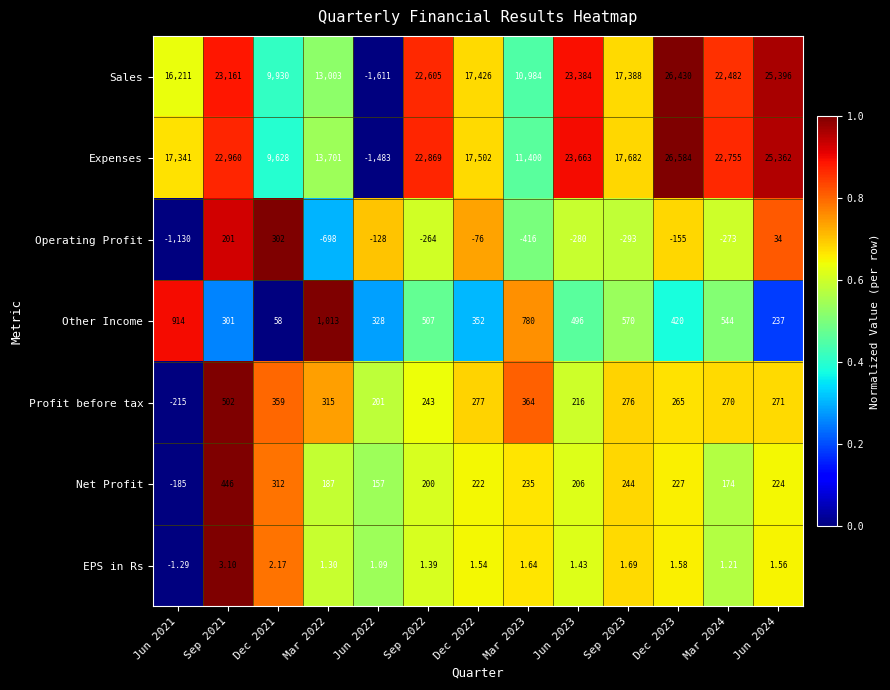

Which category has the highest value across all series?

Dec 2023